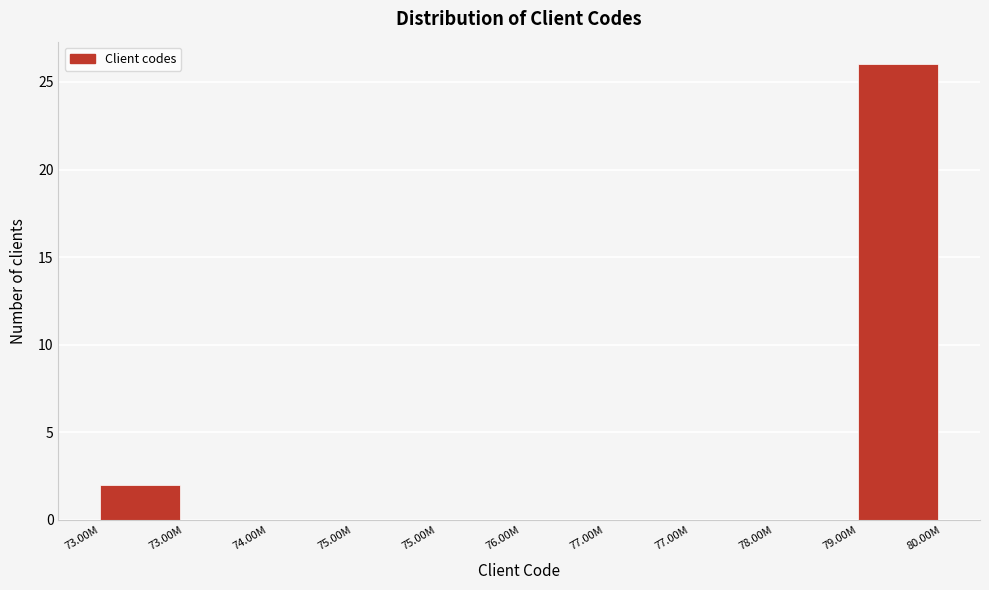

Are the bars horizontal?

No